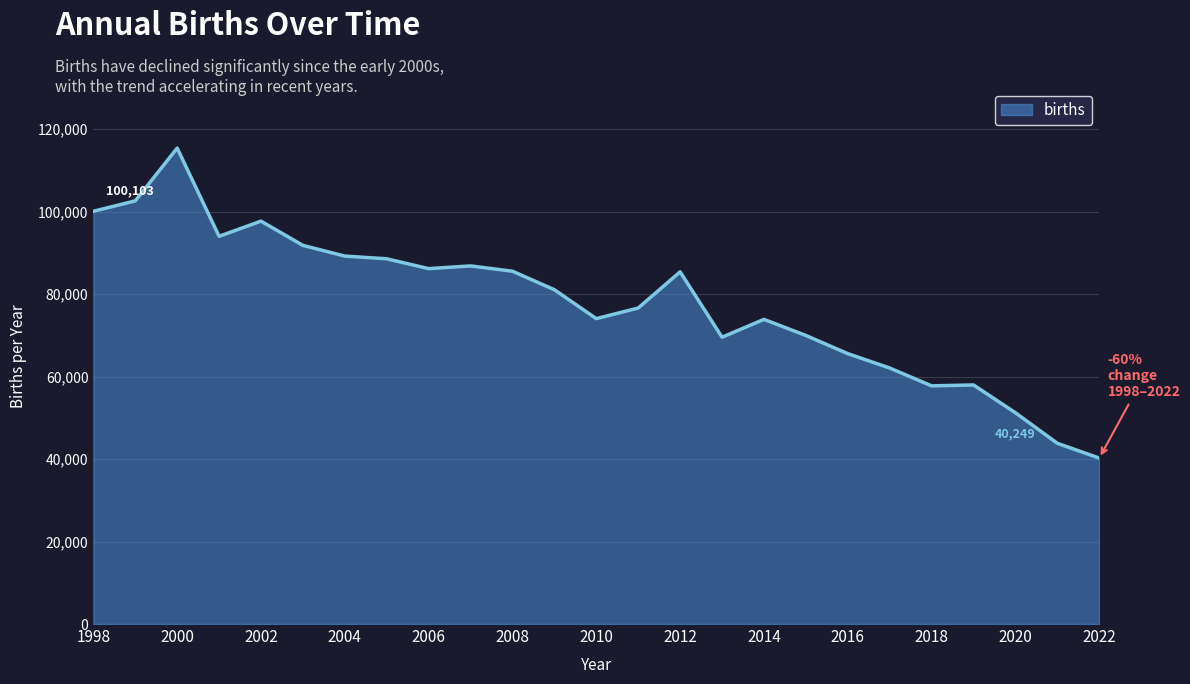

Count the number of data series in this chart.

1